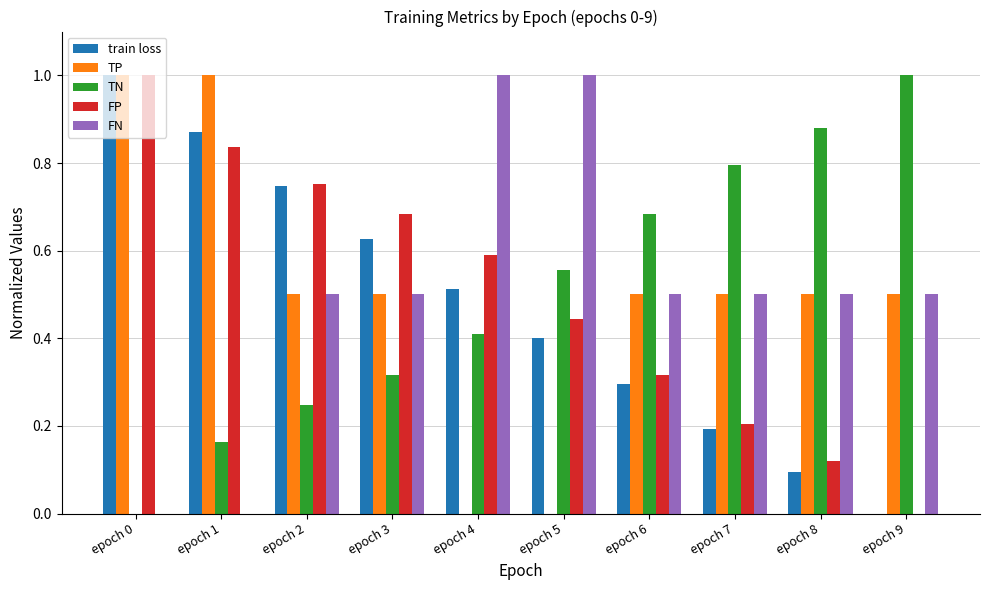

The value of TN at epoch 2 is 0.2. True or false?

True